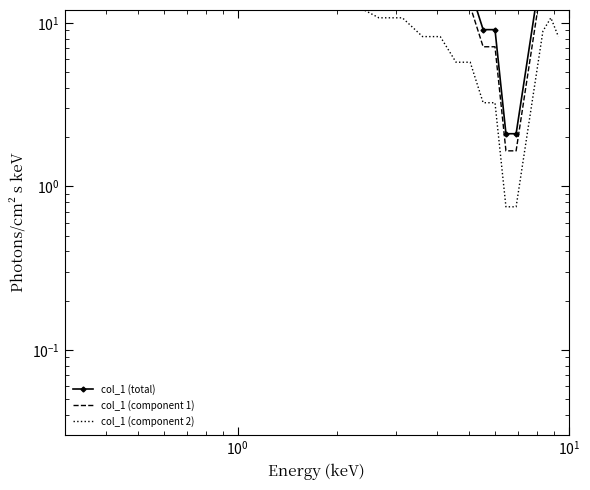

The col_1 (total) series shows 37.1 at $\mathdefault{10^{1}}$. True or false?

True